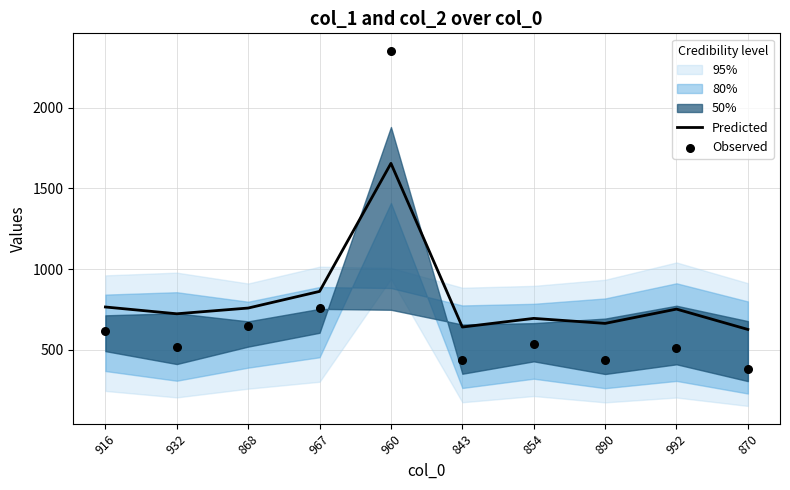

At which category is the sum across all series the highest?

960